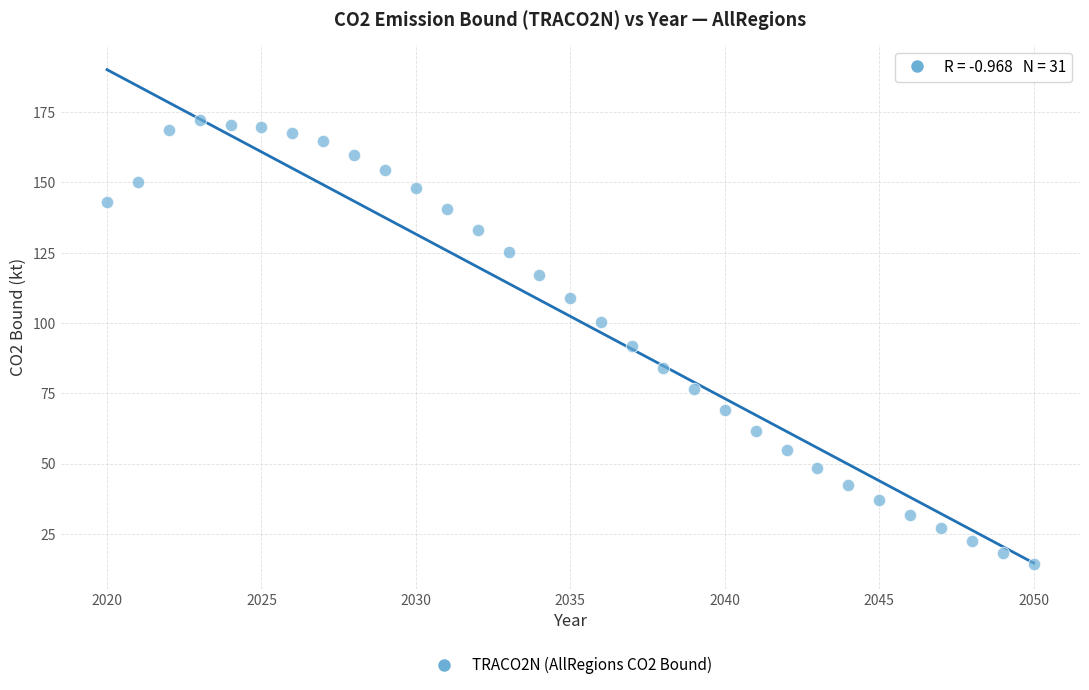

What is the range of Y values (max minus min)?

158.0